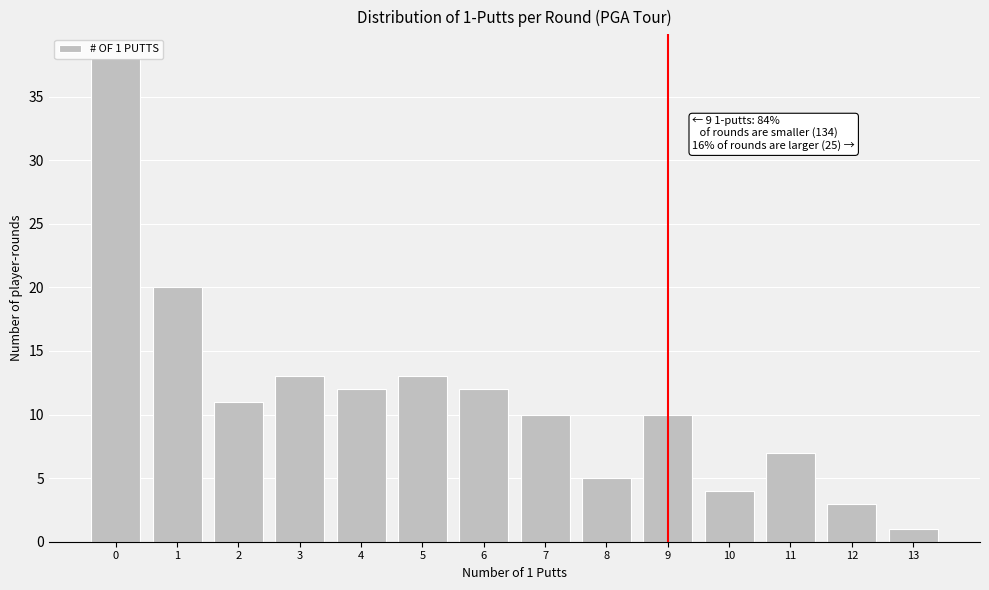

The value at 13 is 1. True or false?

True